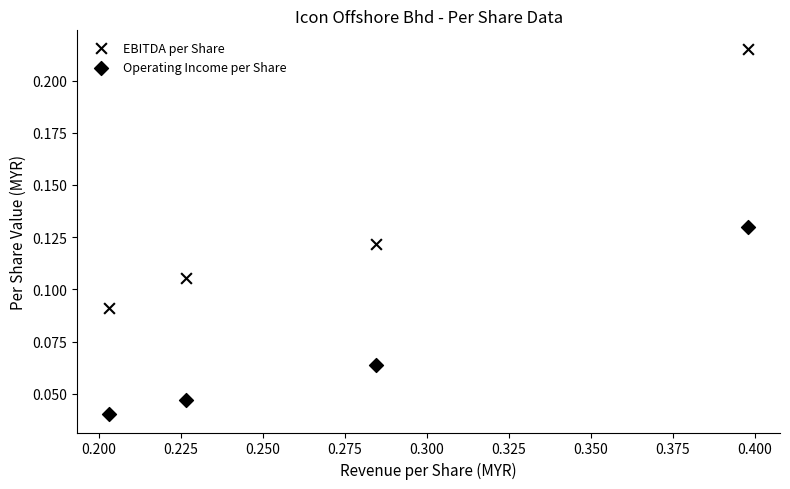

Count the number of points in this scatter plot.

8